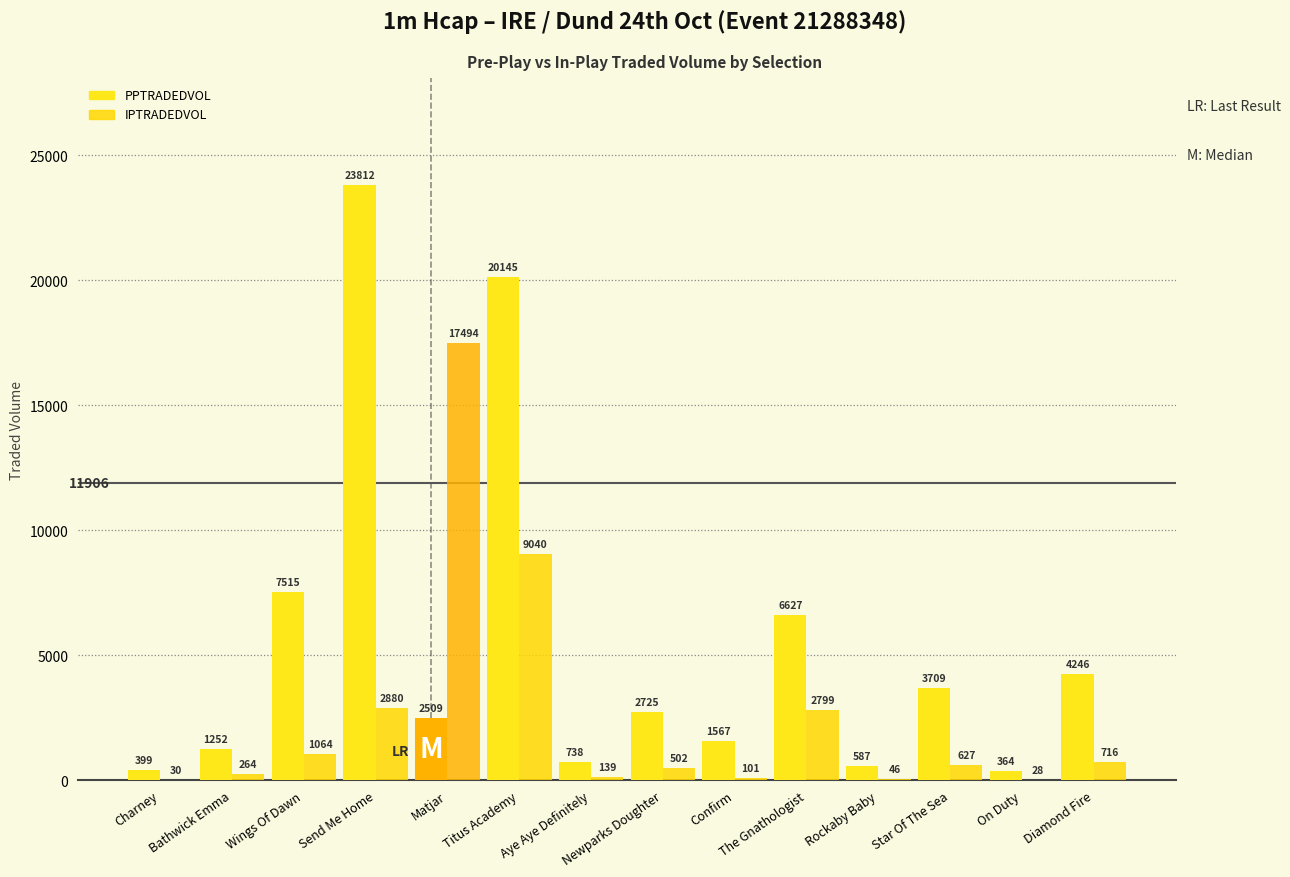

Which series changed the most between Confirm and Star Of The Sea?

PPTRADEDVOL